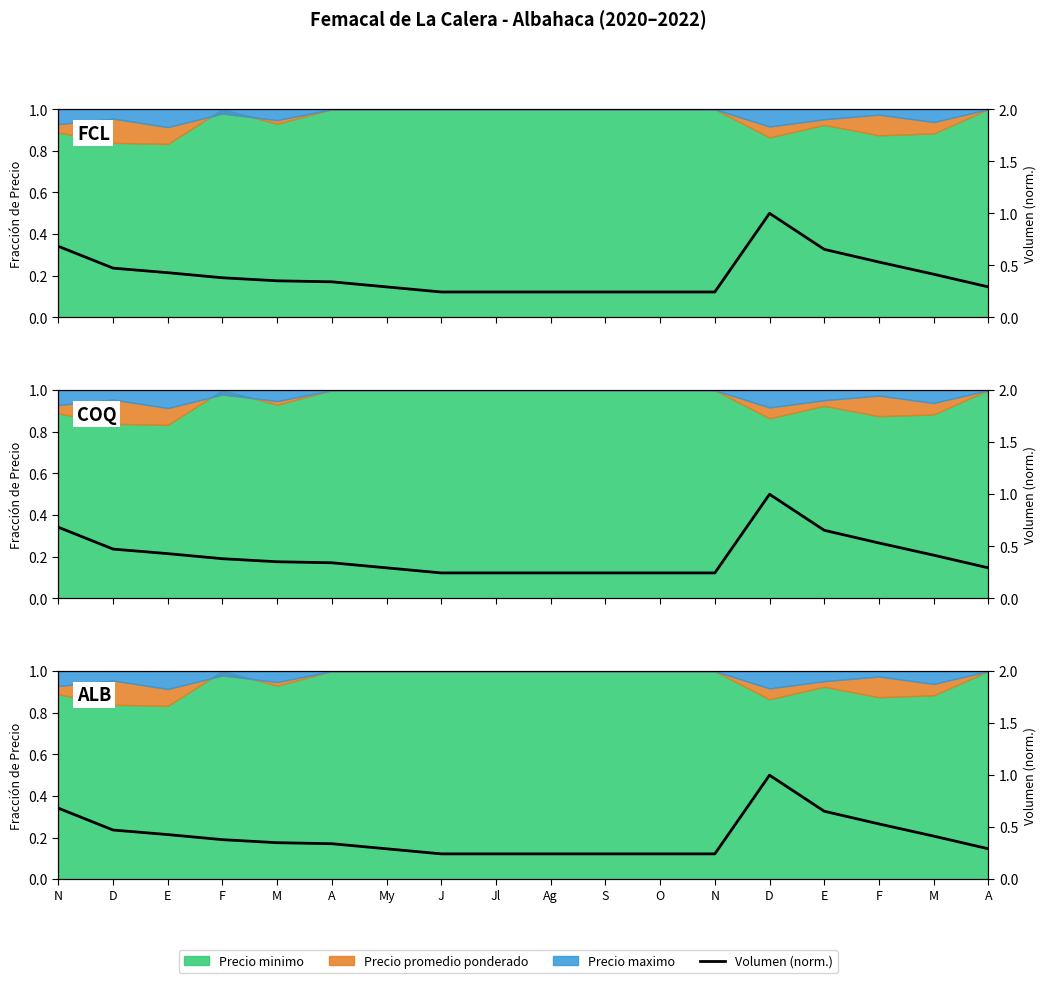

Count the values in the range 0 to 1.

18